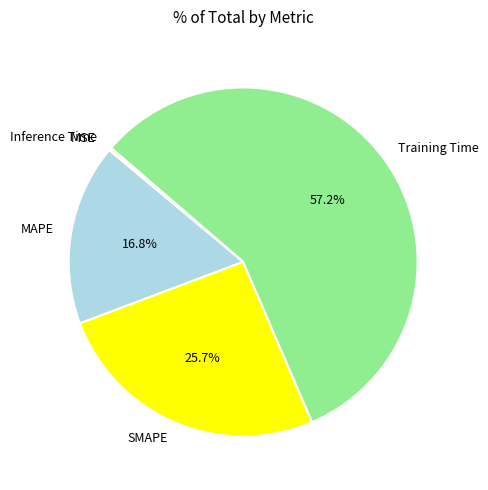

To the nearest percent, what portion does Training Time represent?

57%